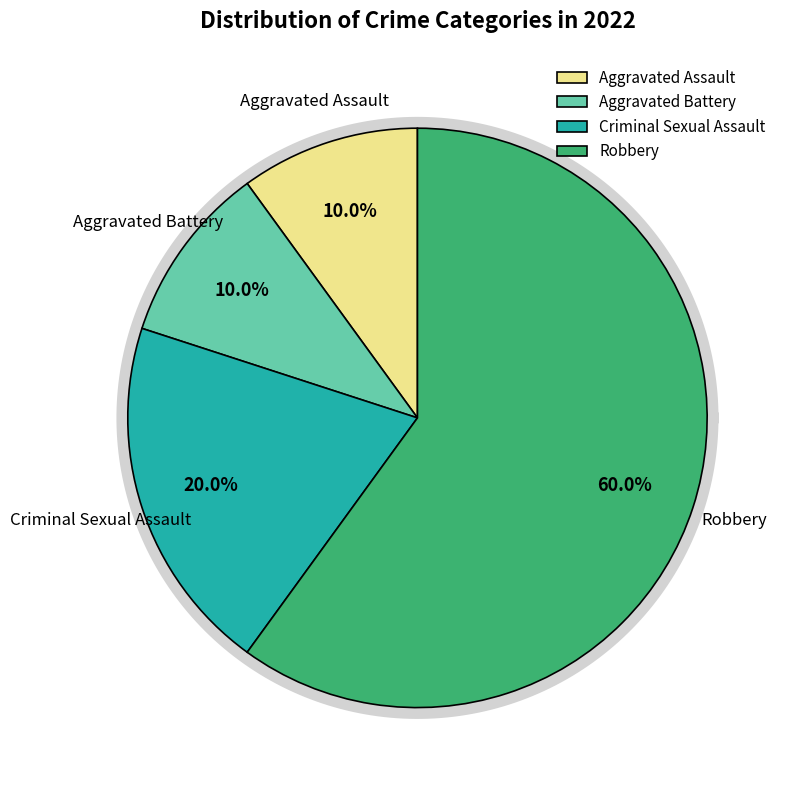

To the nearest percent, what is the average slice percentage?

25%